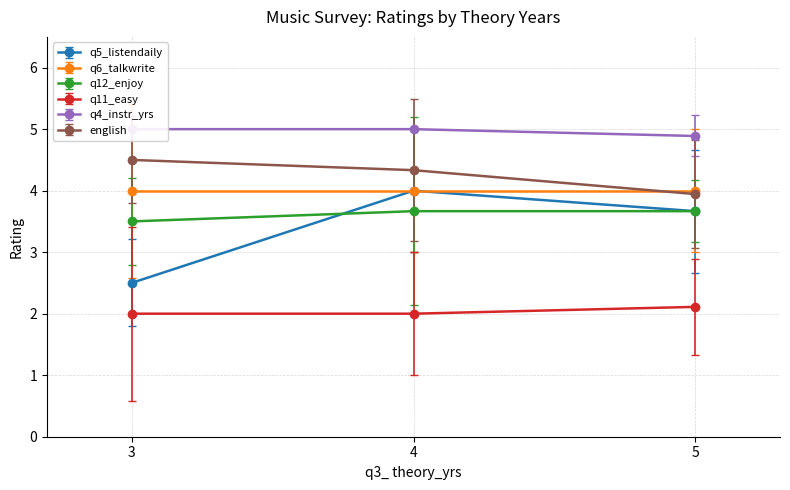

What is the difference between the english values at 4 and 5?

0.4